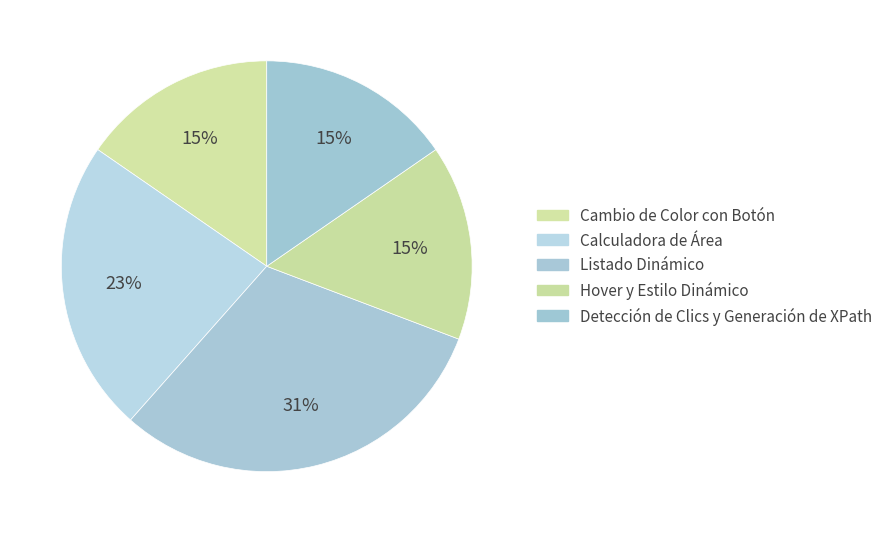

How many segments does this pie chart have?

5